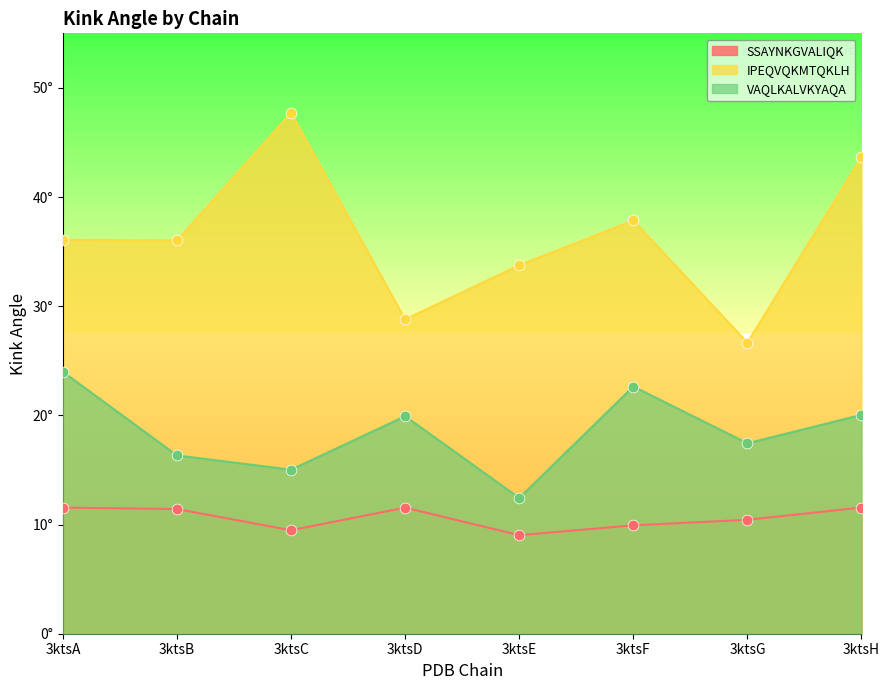

At which category is the sum across all series the highest?

3ktsH